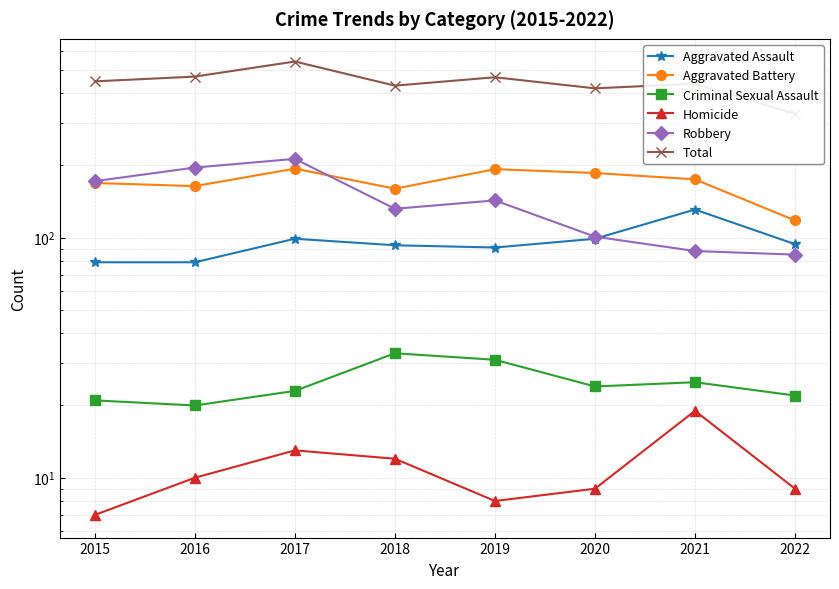

How many values in the Aggravated Battery series are below 175?

4